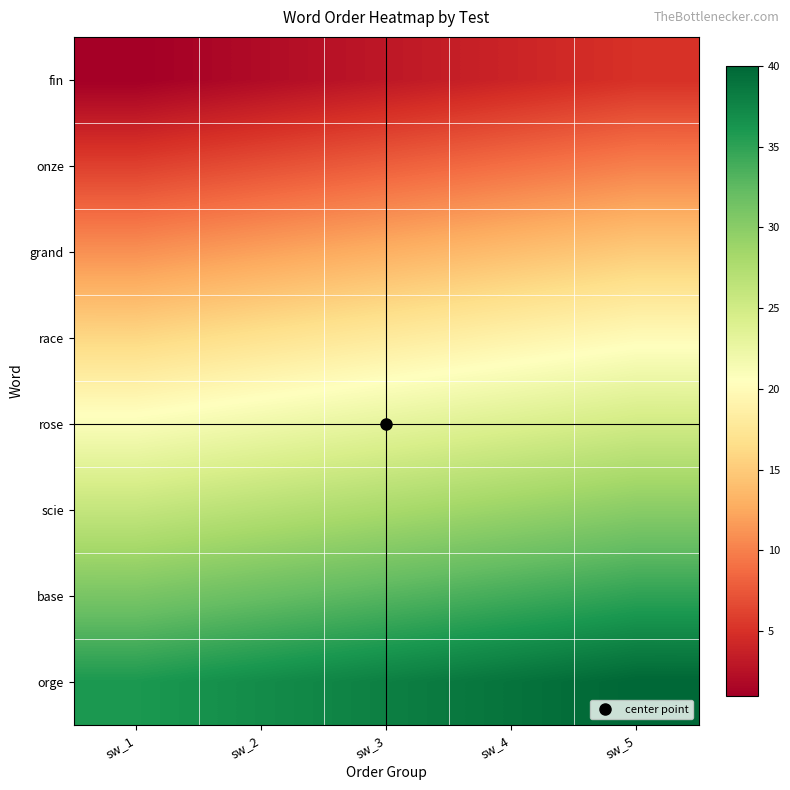

Reading right to left, list all the values displayed in this chart.

fin: sw_5=5	sw_4=4	sw_3=3	sw_2=2	sw_1=1
onze: sw_5=10	sw_4=9	sw_3=8	sw_2=7	sw_1=6
grand: sw_5=15	sw_4=14	sw_3=13	sw_2=12	sw_1=11
race: sw_5=20	sw_4=19	sw_3=18	sw_2=17	sw_1=16
rose: sw_5=25	sw_4=24	sw_3=23	sw_2=22	sw_1=21
scie: sw_5=30	sw_4=29	sw_3=28	sw_2=27	sw_1=26
base: sw_5=35	sw_4=34	sw_3=33	sw_2=32	sw_1=31
orge: sw_5=40	sw_4=39	sw_3=38	sw_2=37	sw_1=36